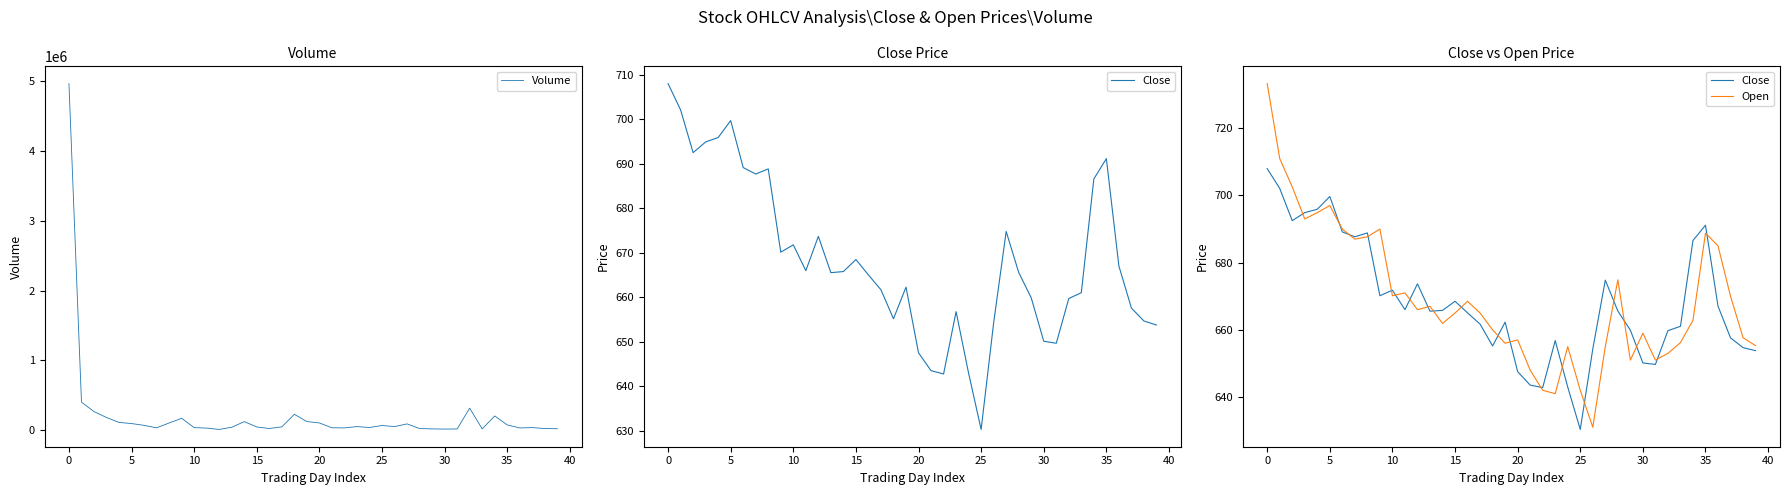

True or false: Close and Open intersect in this chart.

True